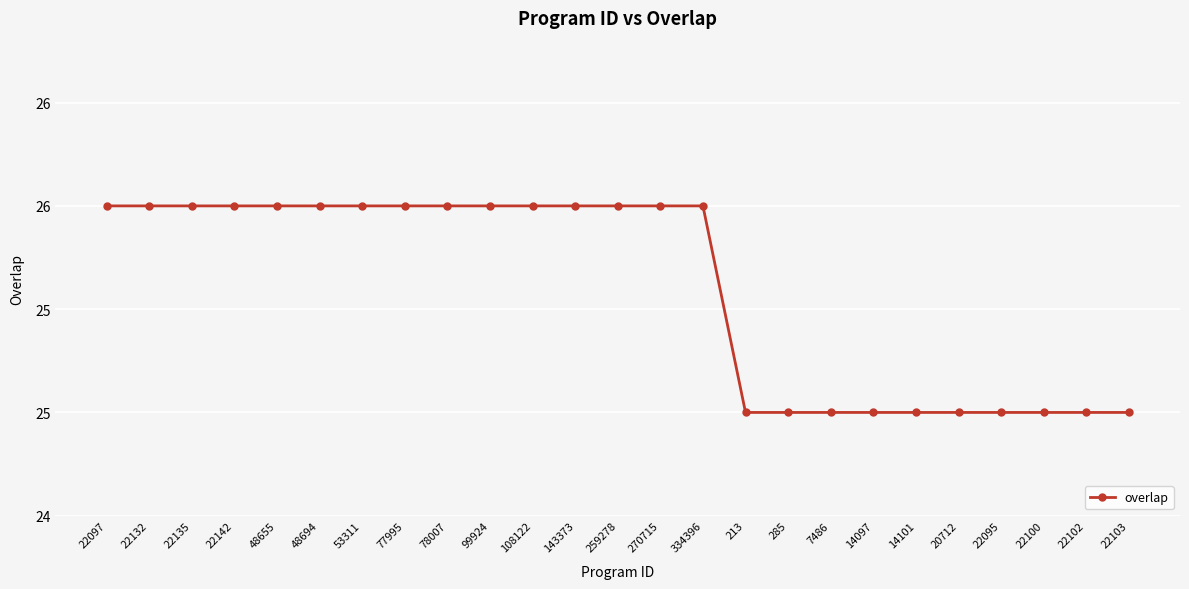

What is the sum of the values at 22132 and 213?

51